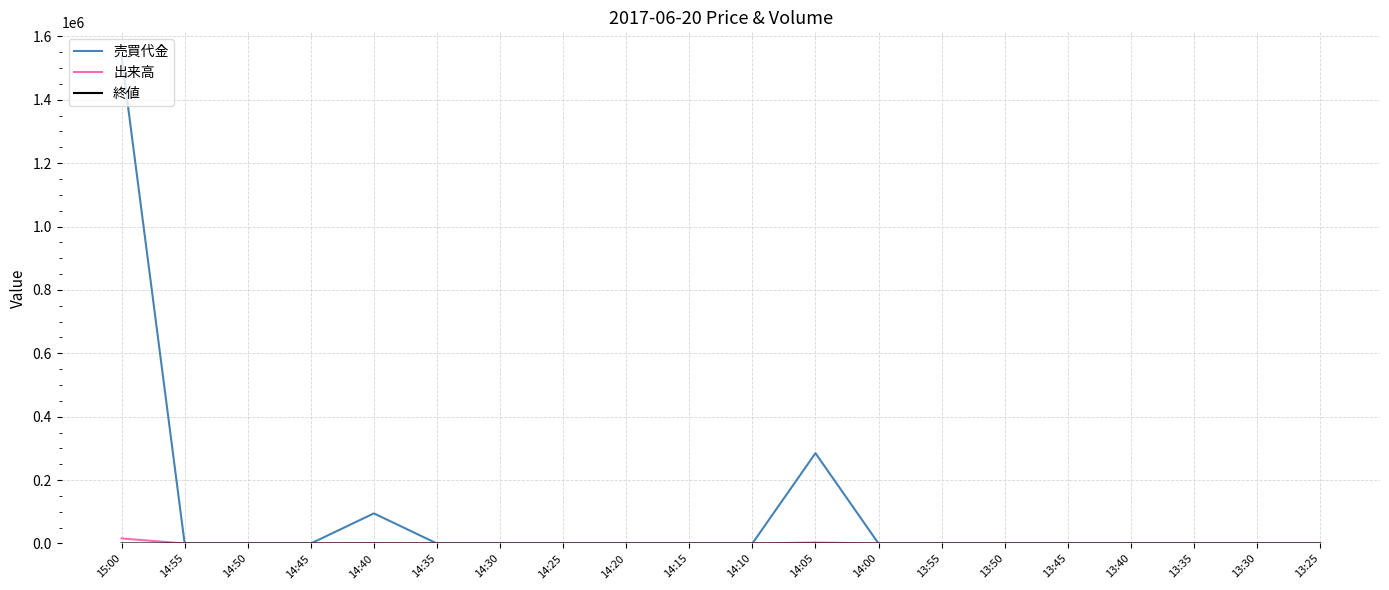

Which series has the largest total across all categories?

売買代金